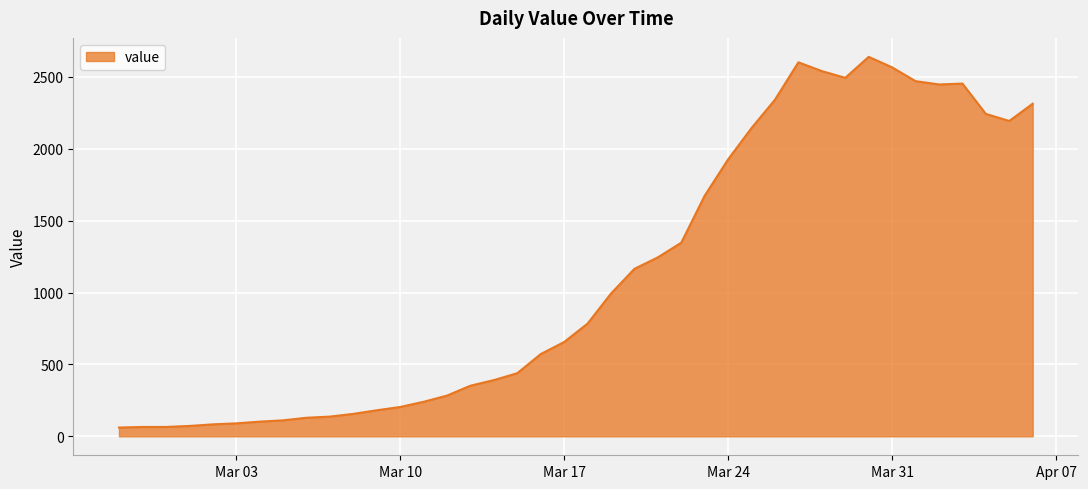

What is the difference between the maximum and minimum values?

2579